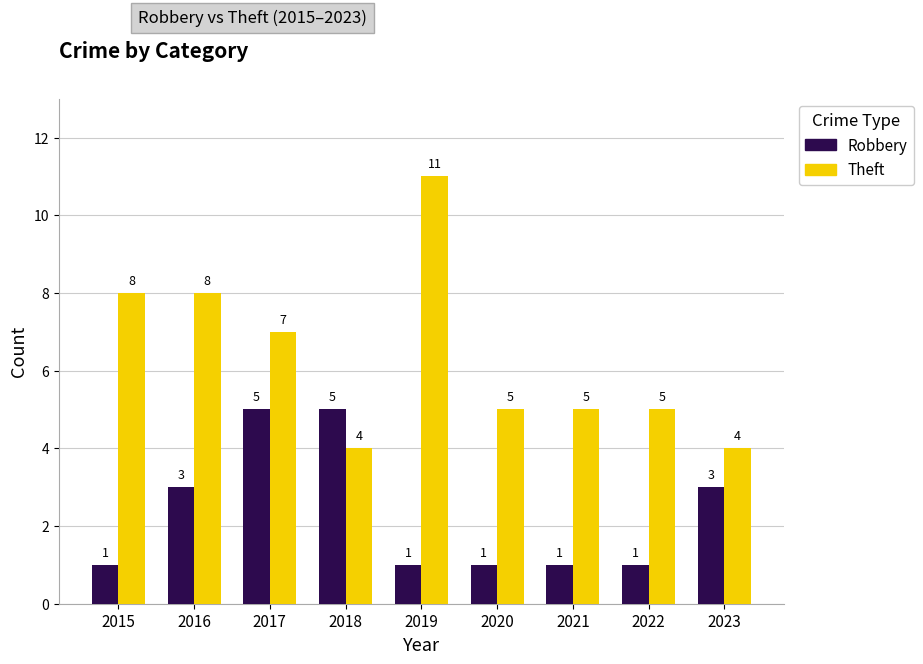

What is the smallest value displayed?

1